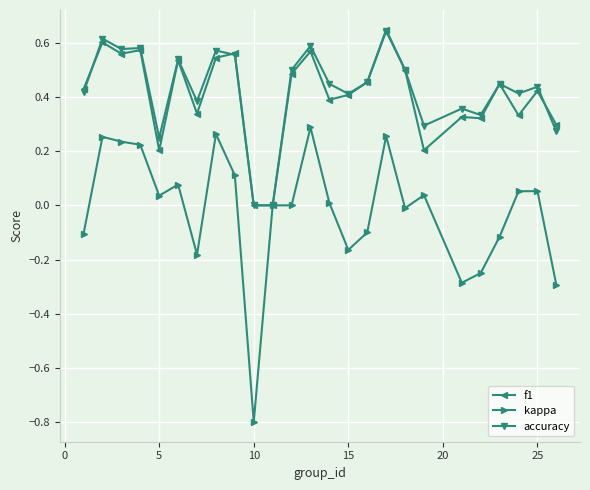

Which series has the widest spread of values?

kappa